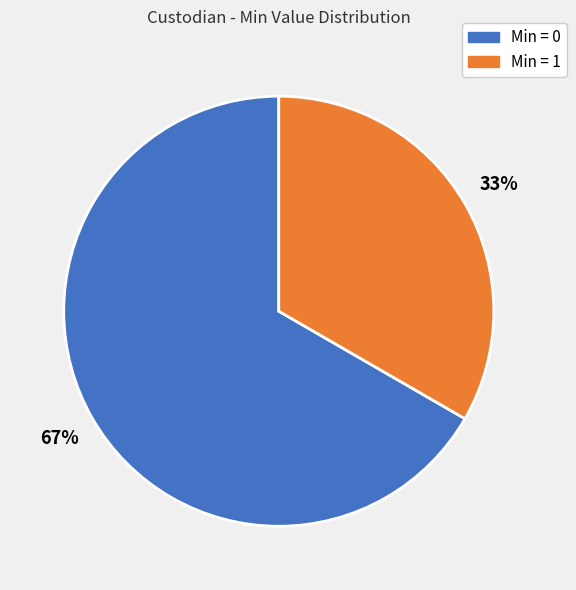

Combined, do Min = 1 and Min = 0 account for over 50%?

Yes